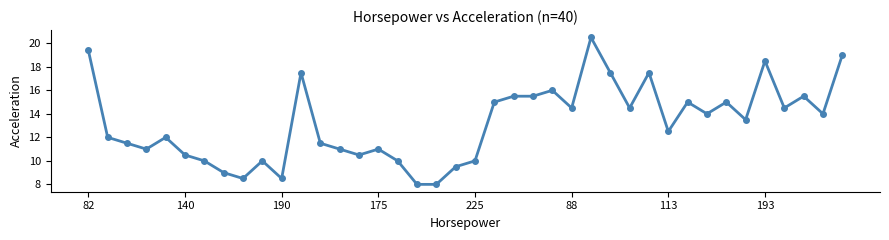

What is the value of the 14th point from the left?

11.0